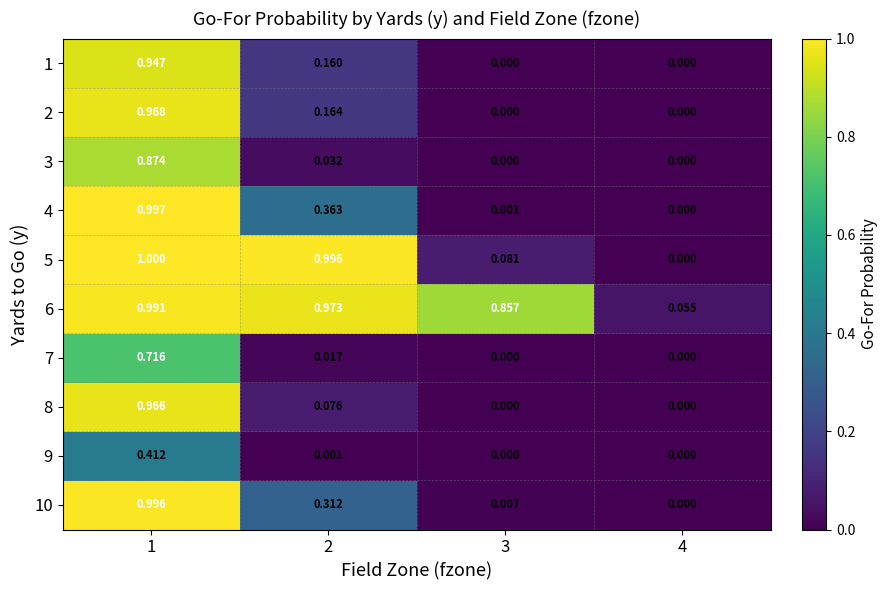

At 1, list the series in order from smallest to largest.

9, 7, 3, 1, 8, 2, 6, 10, 4, 5